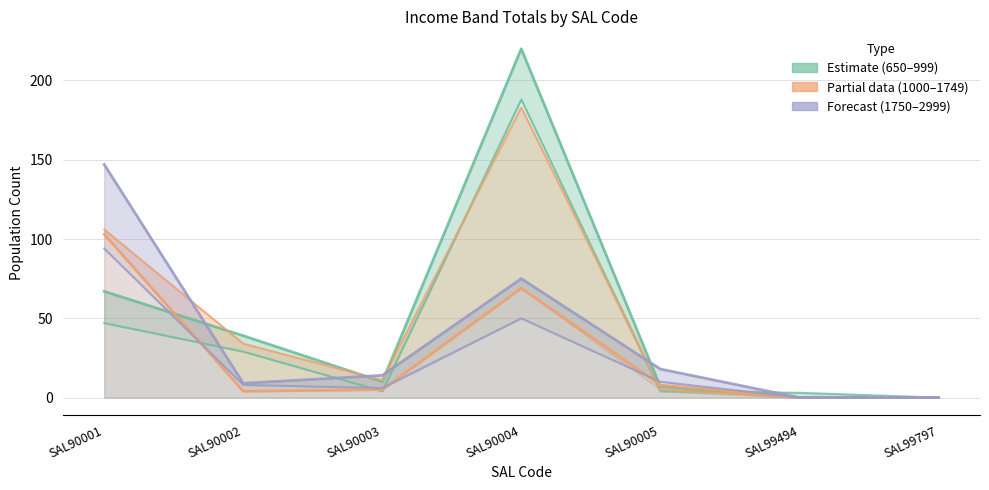

Reading right to left, extract all data points from this chart.

P_650_799_Tot: SAL99797=0	SAL99494=3	SAL90005=4	SAL90004=188	SAL90003=4	SAL90002=29	SAL90001=47
P_800_999_Tot: SAL99797=0	SAL99494=0	SAL90005=7	SAL90004=220	SAL90003=10	SAL90002=39	SAL90001=67
P_1000_1249_Tot: SAL99797=0	SAL99494=0	SAL90005=5	SAL90004=183	SAL90003=11	SAL90002=34	SAL90001=106
P_1500_1749_Tot: SAL99797=0	SAL99494=0	SAL90005=8	SAL90004=69	SAL90003=5	SAL90002=4	SAL90001=103
P_1750_1999_Tot: SAL99797=0	SAL99494=0	SAL90005=10	SAL90004=50	SAL90003=6	SAL90002=8	SAL90001=94
P_2000_2999_Tot: SAL99797=0	SAL99494=0	SAL90005=18	SAL90004=75	SAL90003=14	SAL90002=9	SAL90001=147